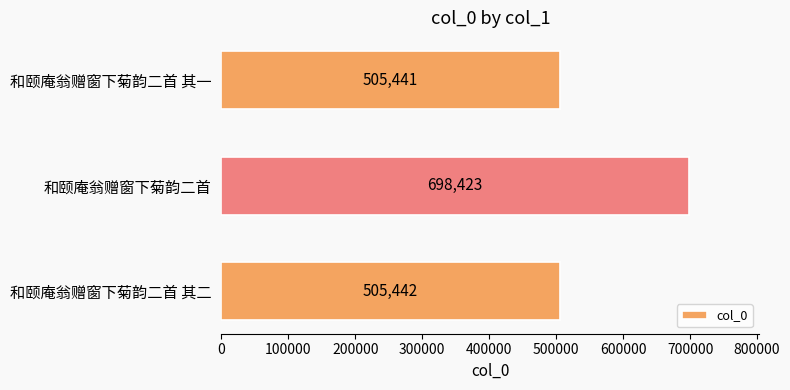

What is the change in value from 和颐庵翁赠窗下菊韵二首 to 和颐庵翁赠窗下菊韵二首 其一?

-192982